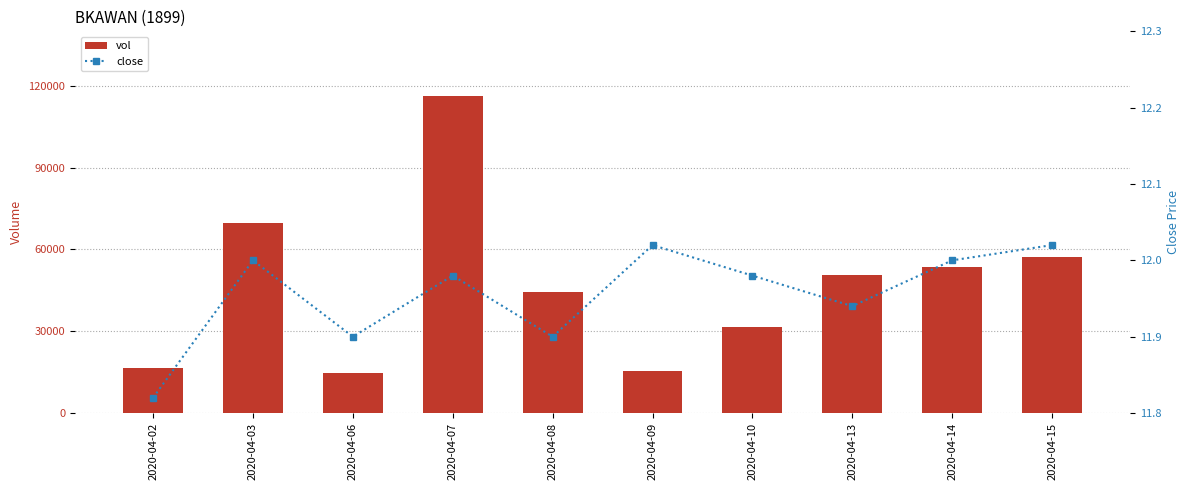

What are all the series names shown in the legend?

vol, close